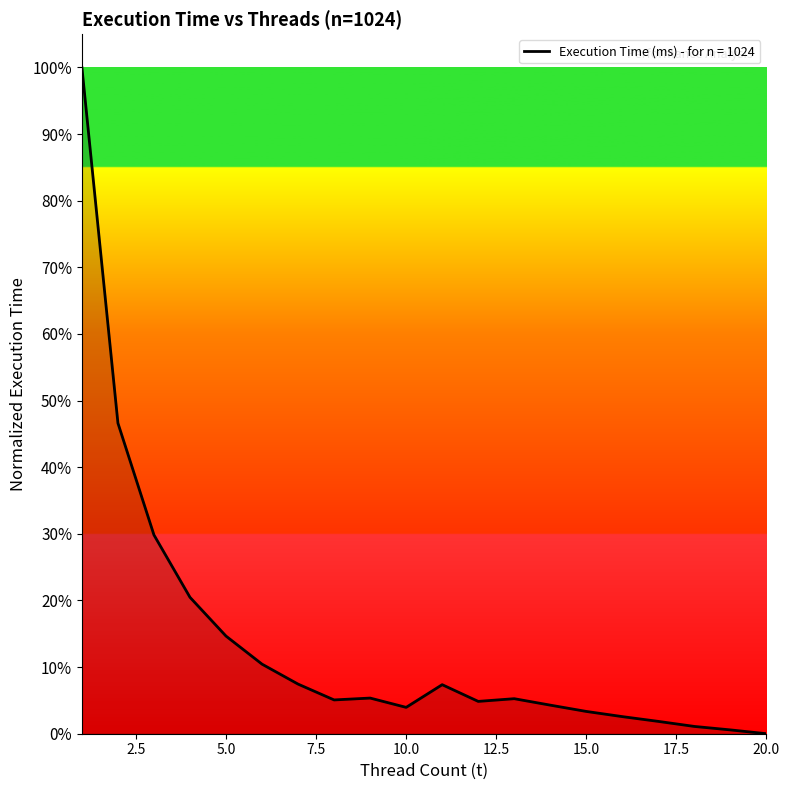

At which category does the data reach its first local valley?

8